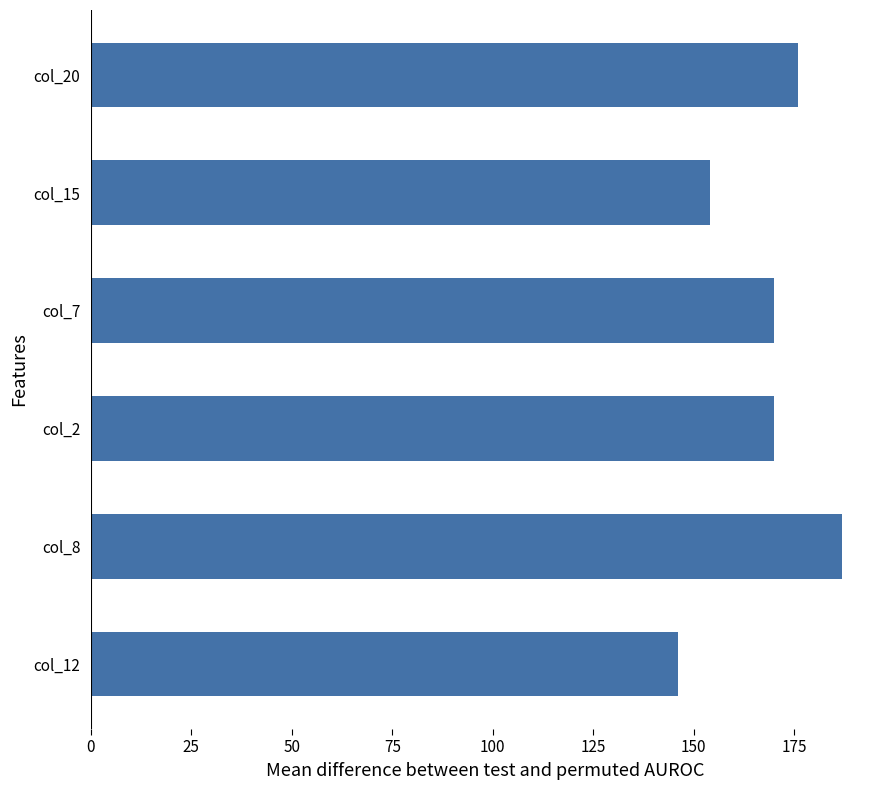

How many data points does each series have?

6